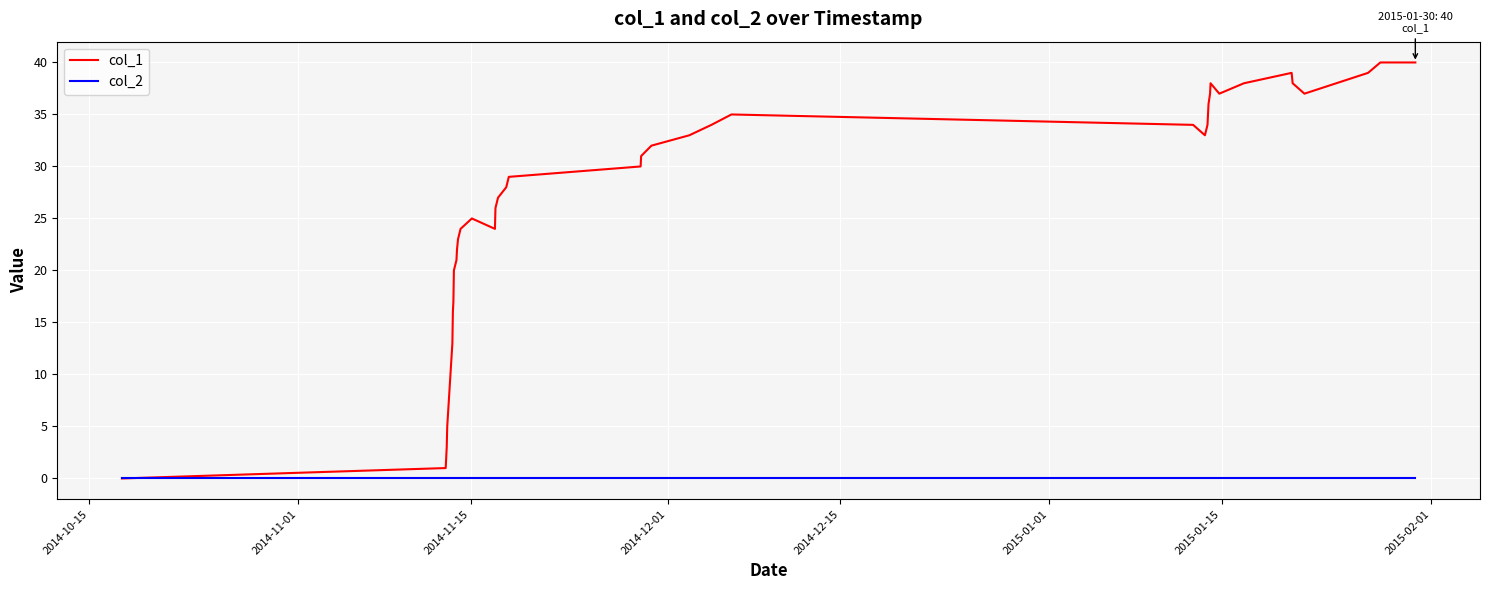

Rank the series by their average value, from highest to lowest.

col_1, col_2